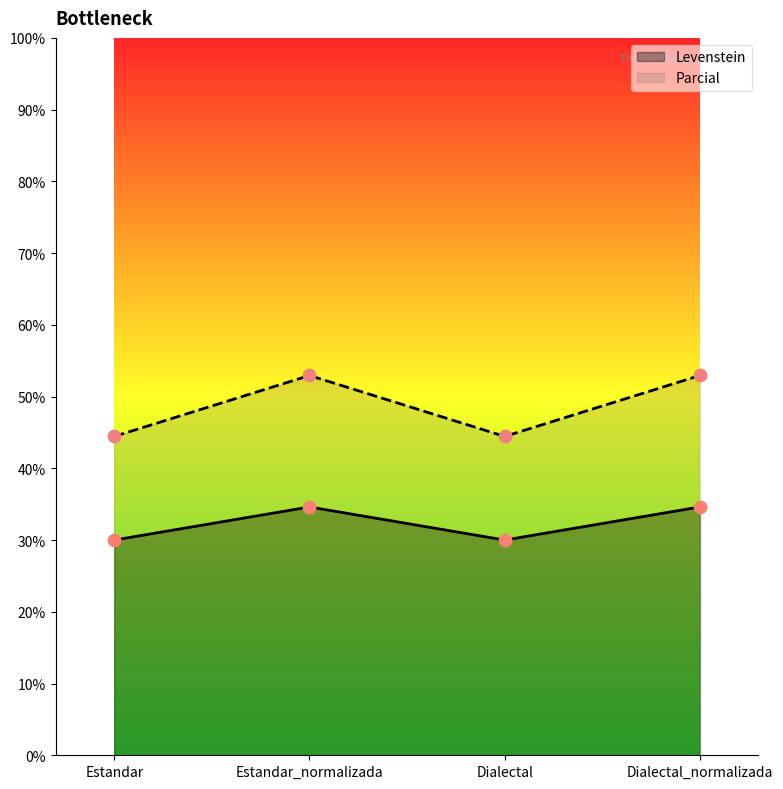

Which series has the largest total across all categories?

Parcial